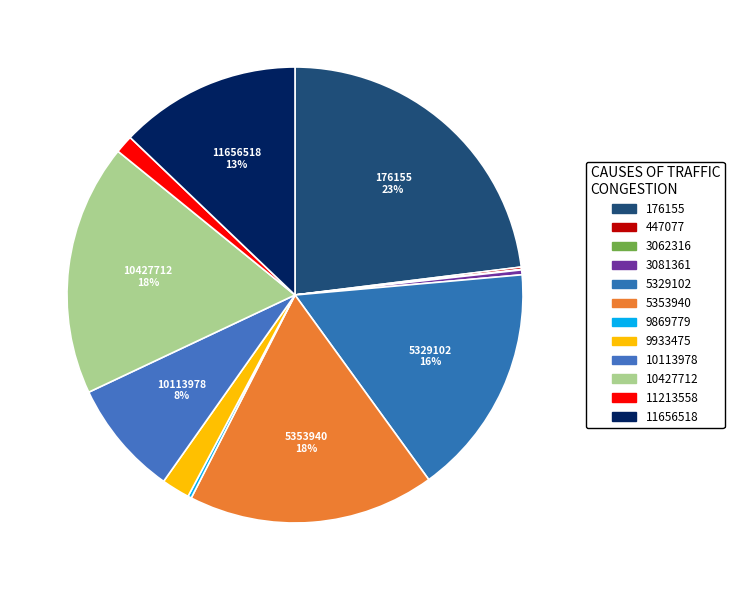

Rank the categories by value from highest to lowest.

176155, 10427712, 5353940, 5329102, 11656518, 10113978, 9933475, 11213558, 3081361, 9869779, 447077, 3062316